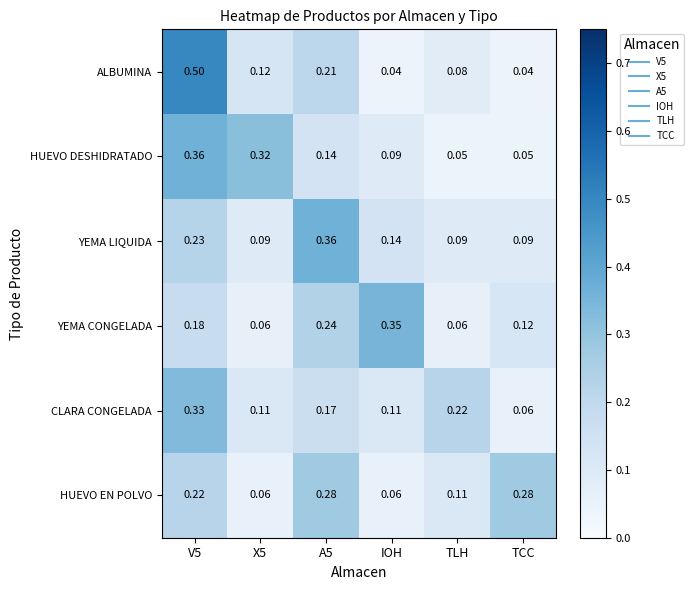

Rank the series at V5 from highest to lowest value.

ALBUMINA, HUEVO DESHIDRATADO, CLARA CONGELADA, YEMA LIQUIDA, HUEVO EN POLVO, YEMA CONGELADA